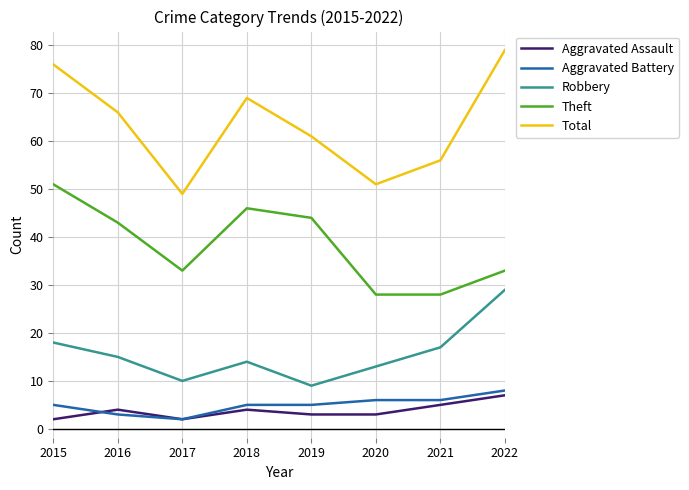

True or false: Robbery and Theft cross at least once.

False